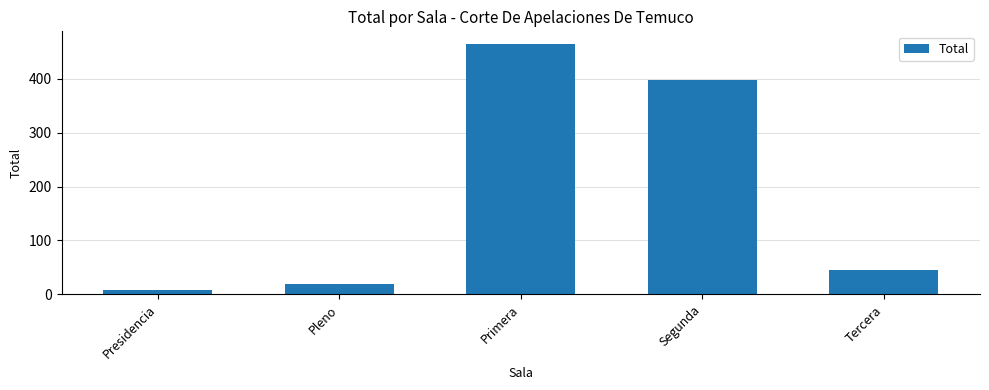

What is the approximate value at Presidencia?

9